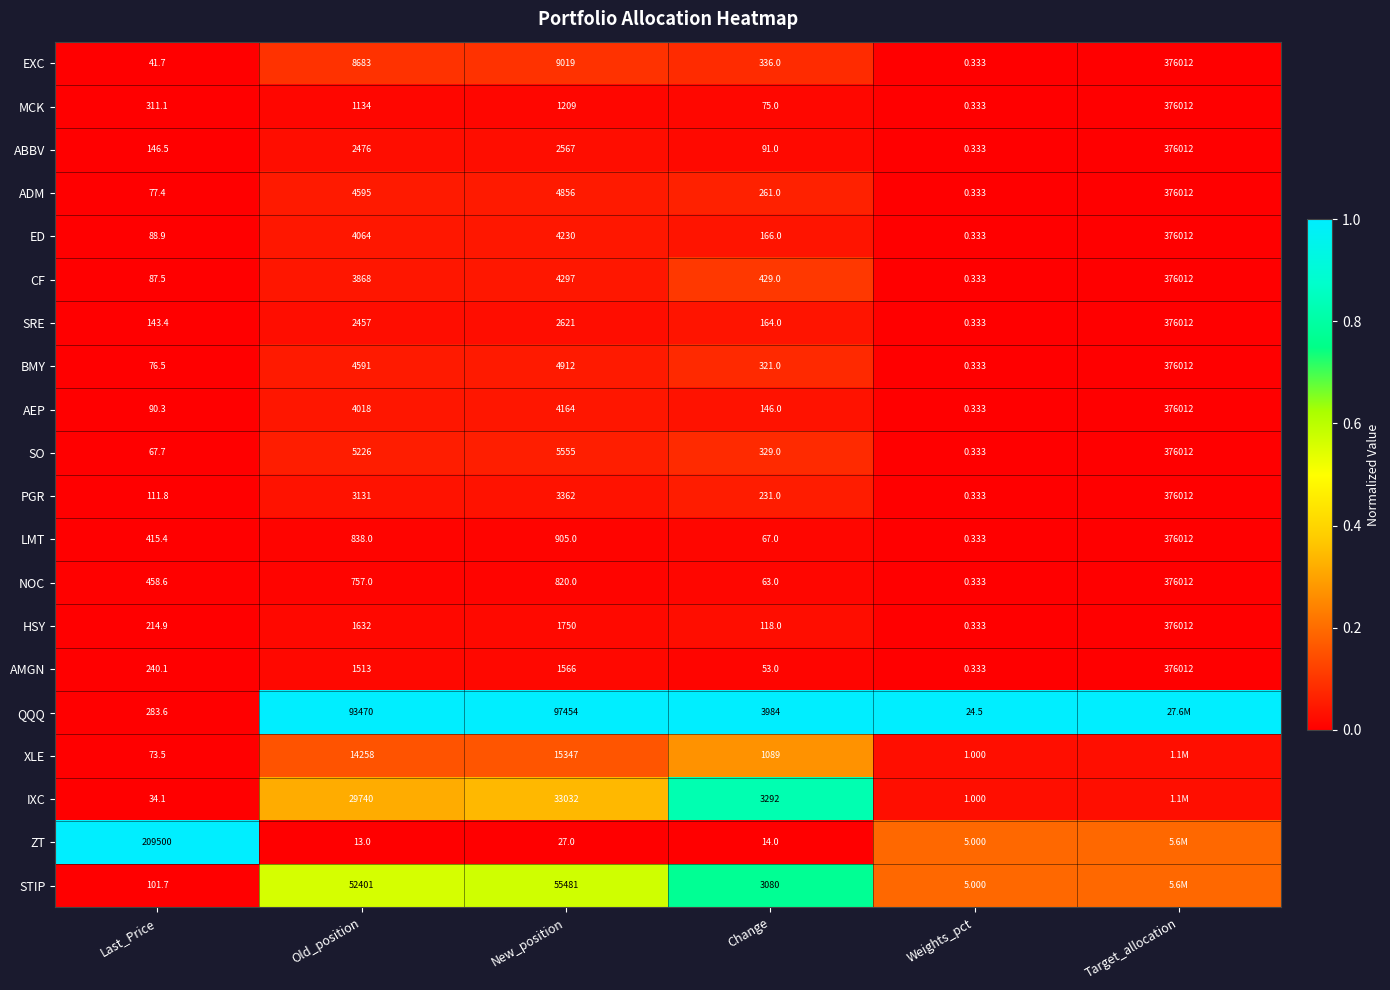

Is the value of BMY at Old_position greater than the value of AEP at Target_allocation?

No